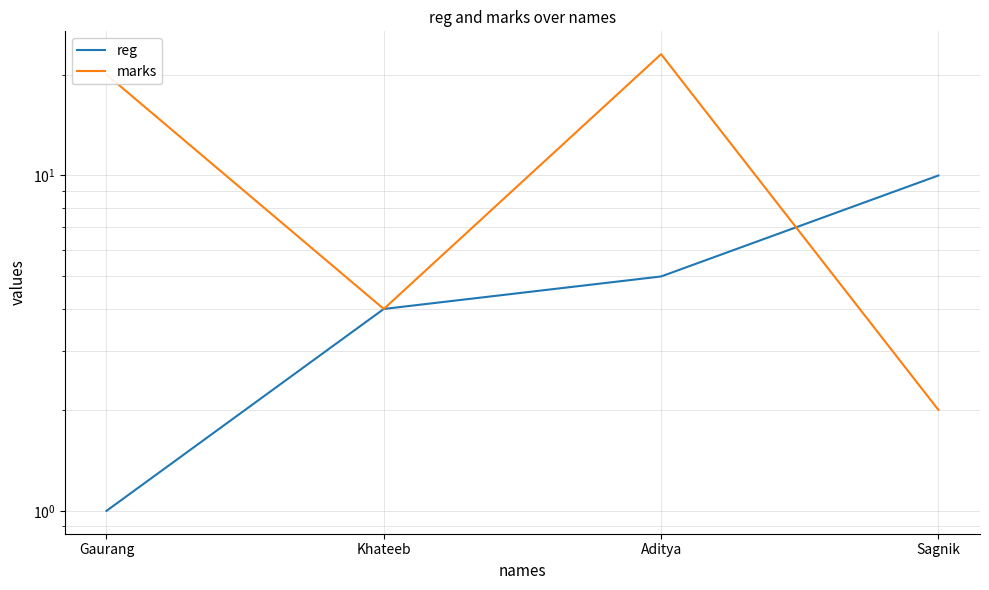

True or false: marks and reg intersect in this chart.

True